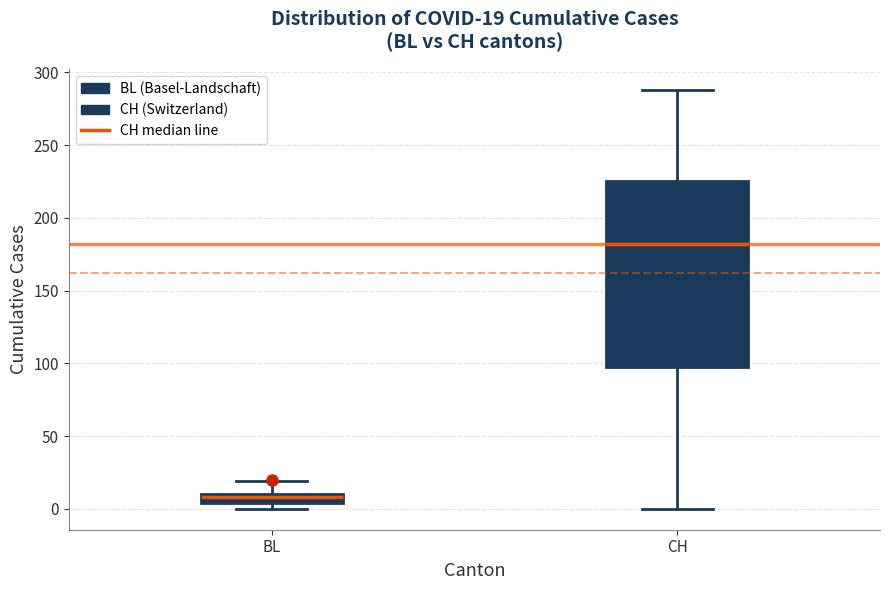

Which box is the tallest, from its lower edge to its upper edge?

CH